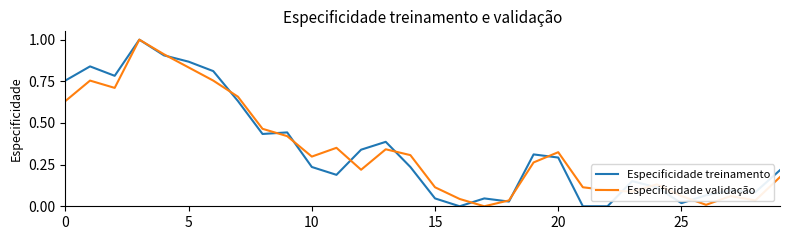

What is the maximum value for Especificidade treinamento?

1.0